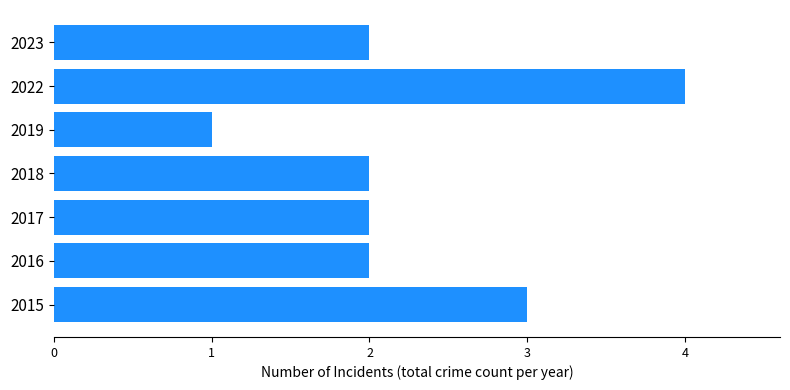

What is the ratio of the value at 2023 to the value at 2017?

1.0